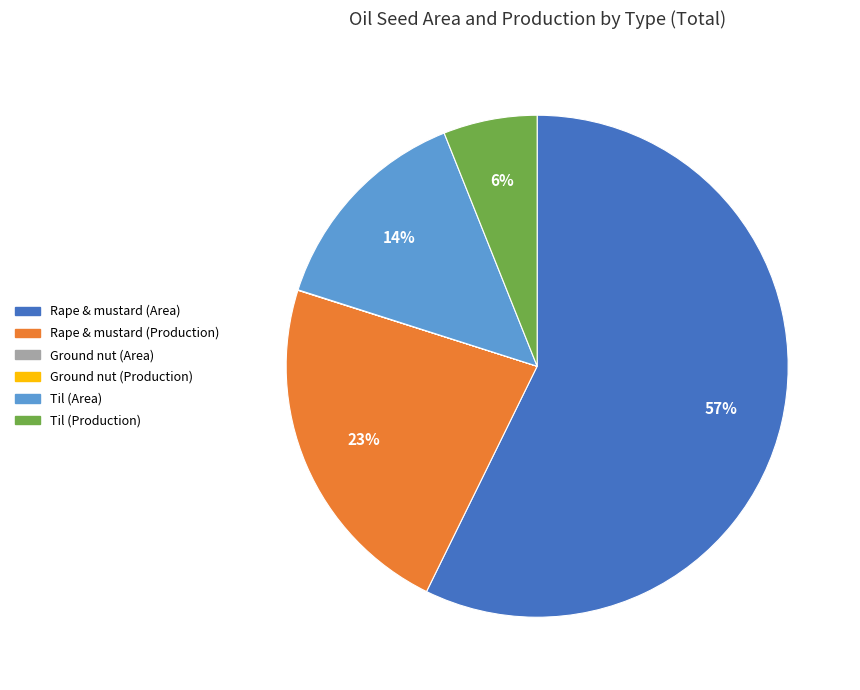

Is there a majority slice in this chart?

Yes